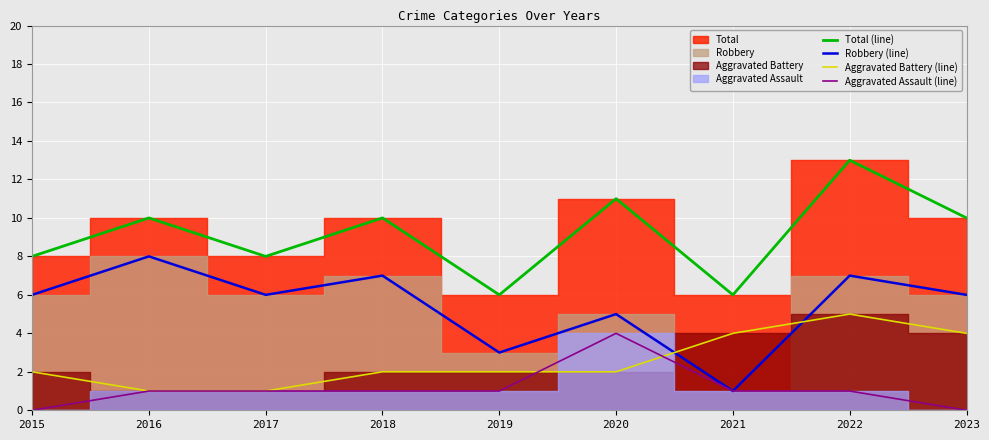

Which category has the highest value in the Robbery (line) series?

2016